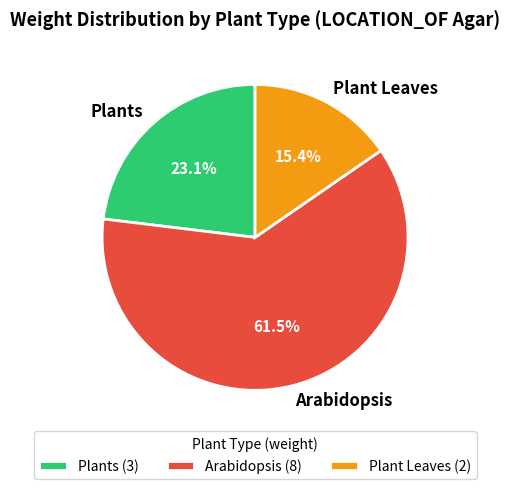

What is the largest slice in the pie chart?

Arabidopsis